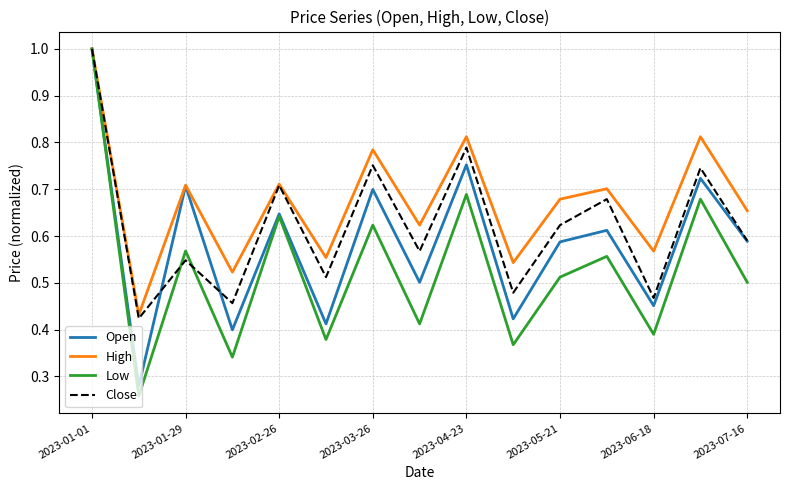

How many distinct data groups are displayed?

4